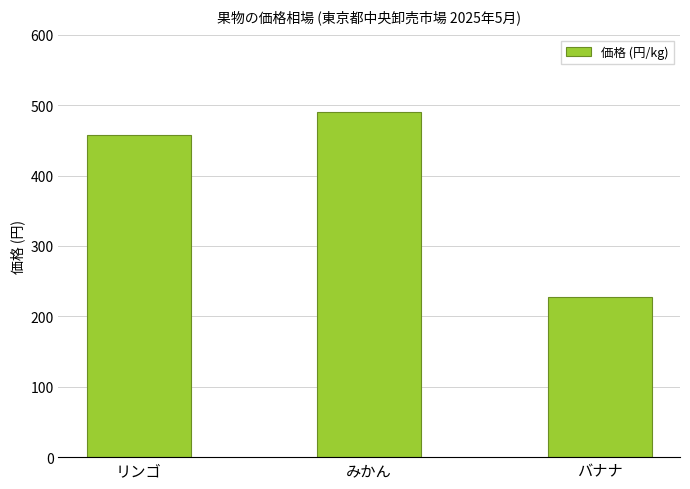

The value at リンゴ is 694. True or false?

False